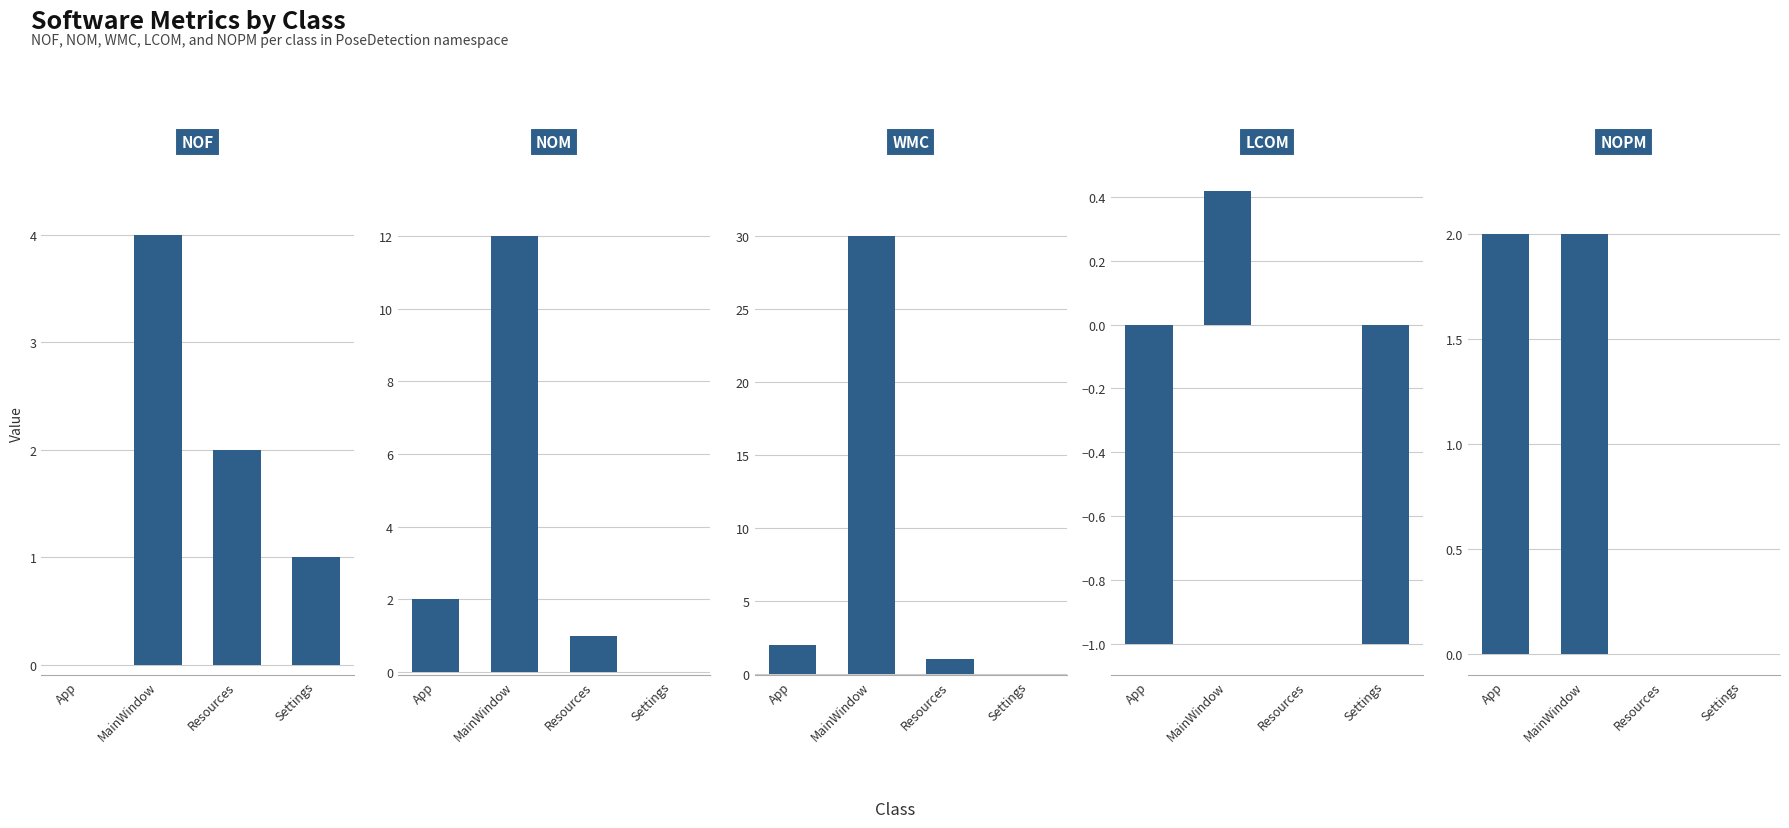

Count the number of data series in this chart.

5